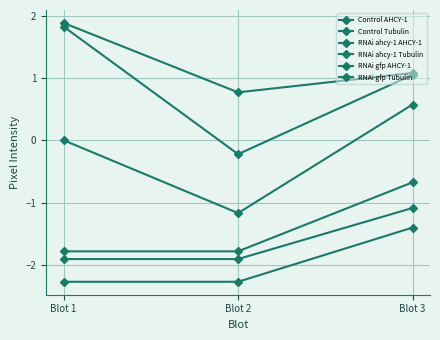

Does the chart have visible grid lines?

Yes